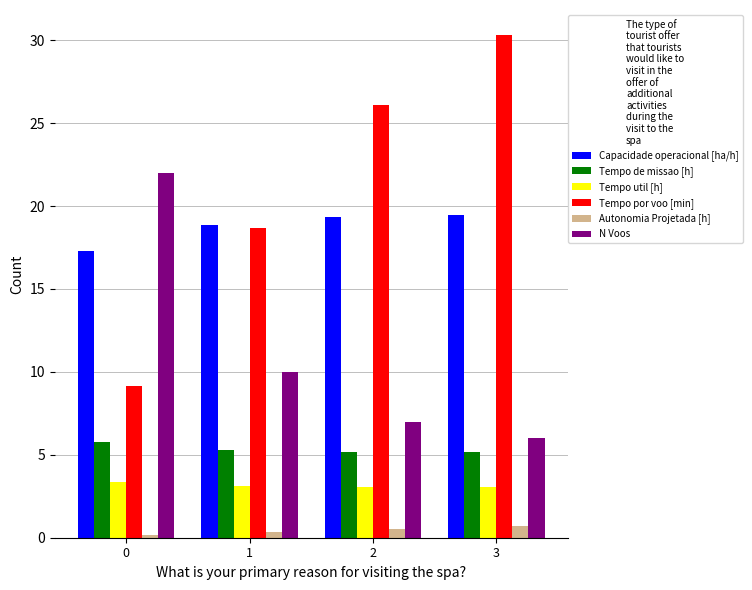

List the series in order of their peak value, lowest first.

Autonomia Projetada [h], Tempo util [h], Tempo de missao [h], Capacidade operacional [ha/h], N Voos, Tempo por voo [min]